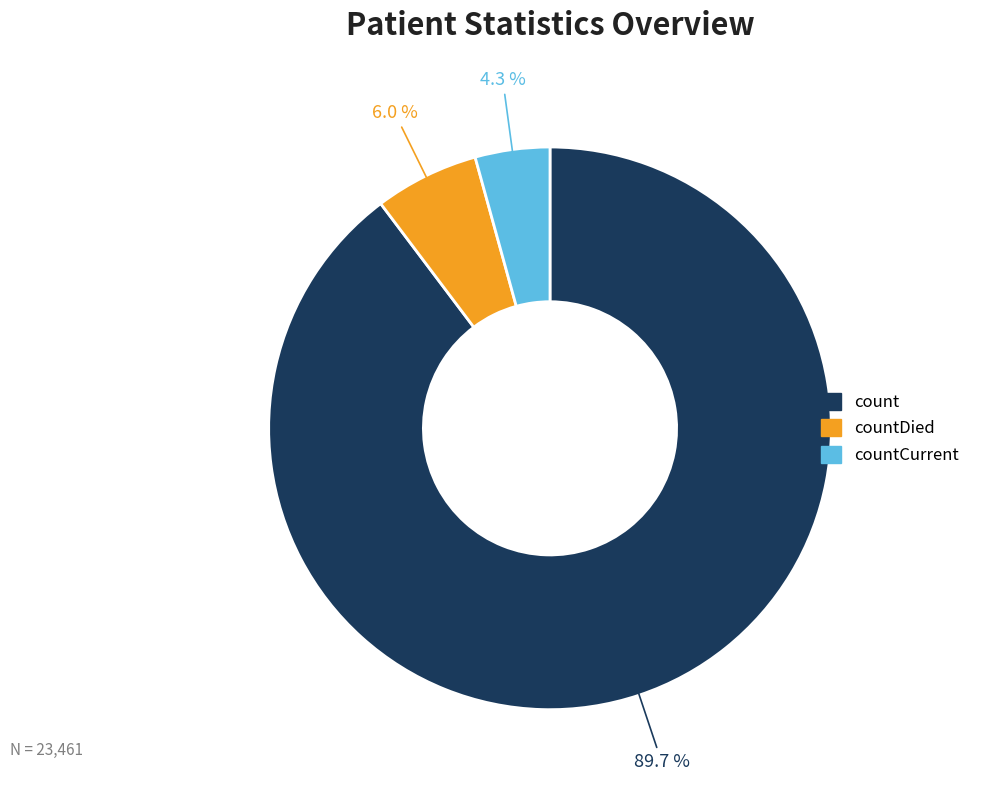

Rank the categories by value from lowest to highest.

countCurrent, countDied, count